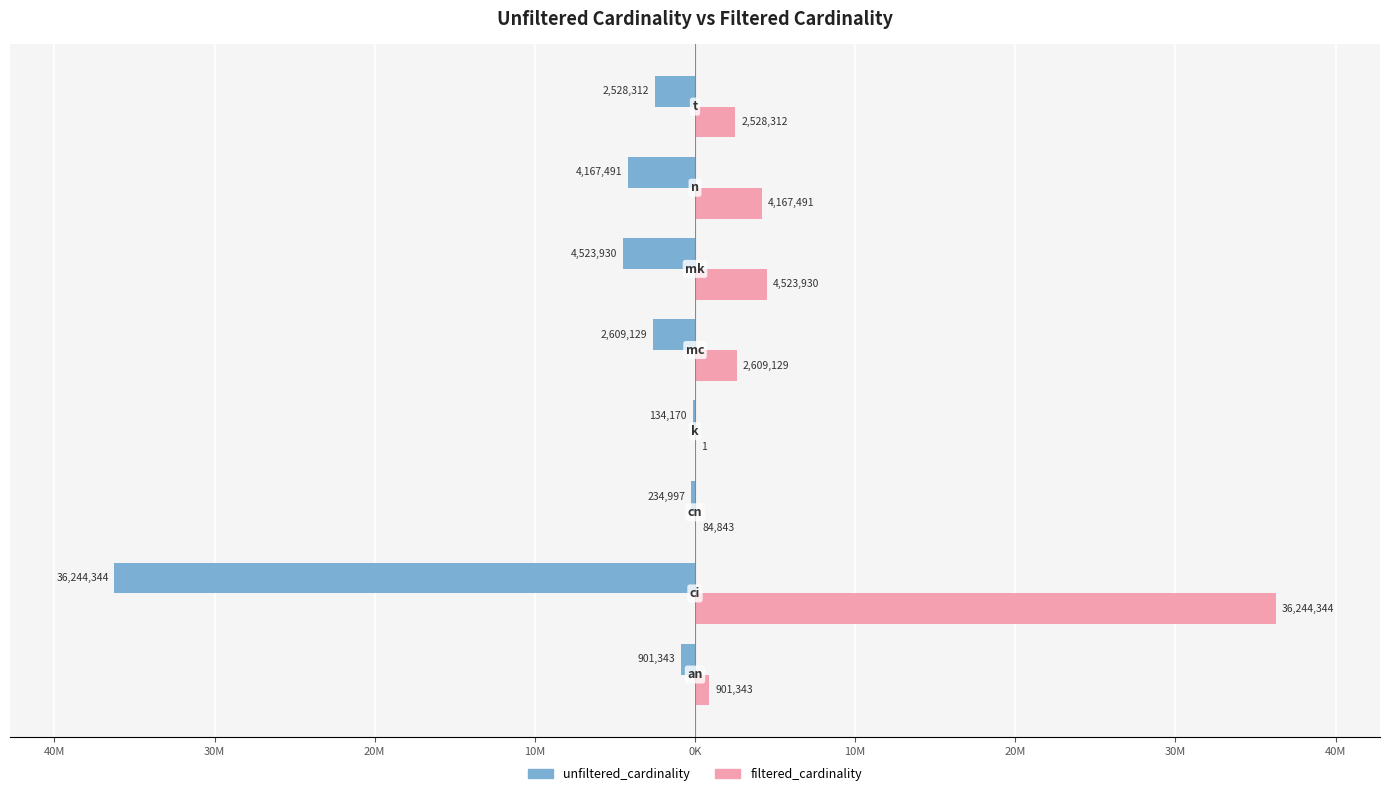

What are all the series names shown in the legend?

unfiltered_cardinality, filtered_cardinality